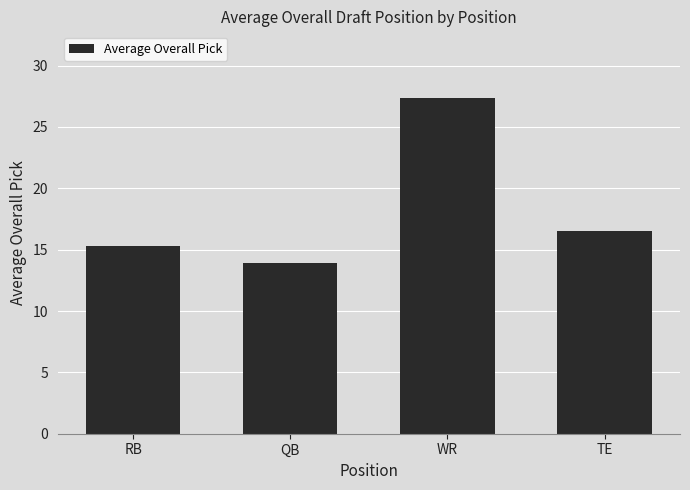

Does the chart contain any negative values?

No